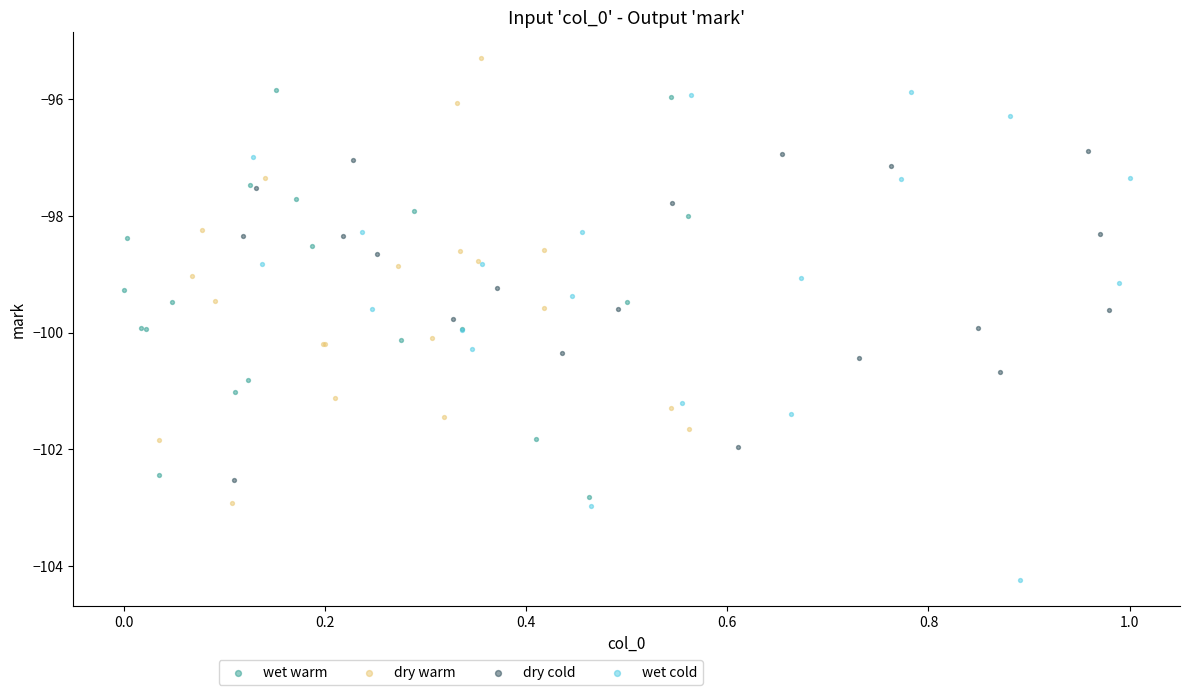

What are all the series names shown in the legend?

wet warm, dry warm, dry cold, wet cold